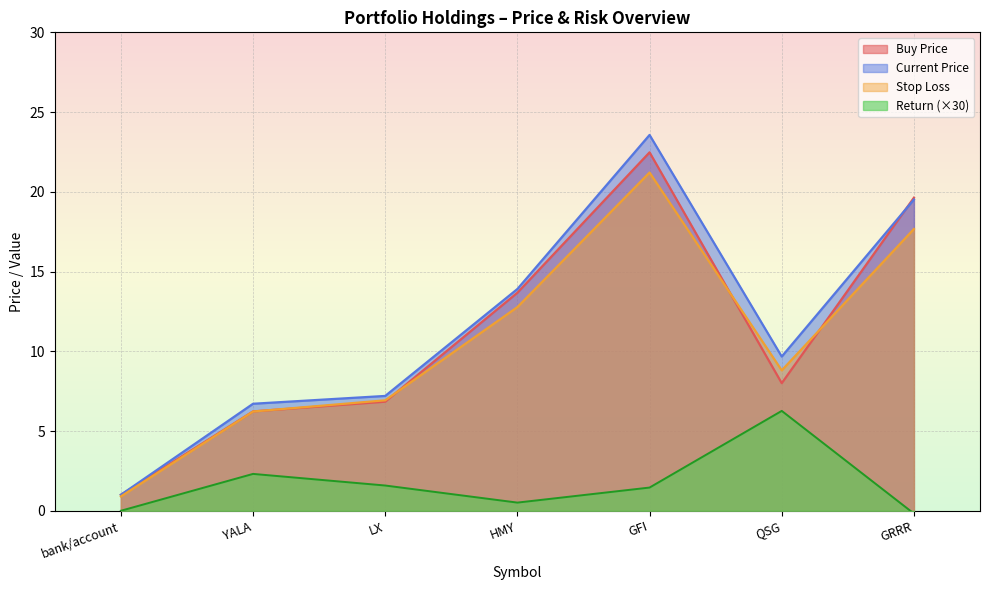

Which series has the widest spread of values?

Current Price